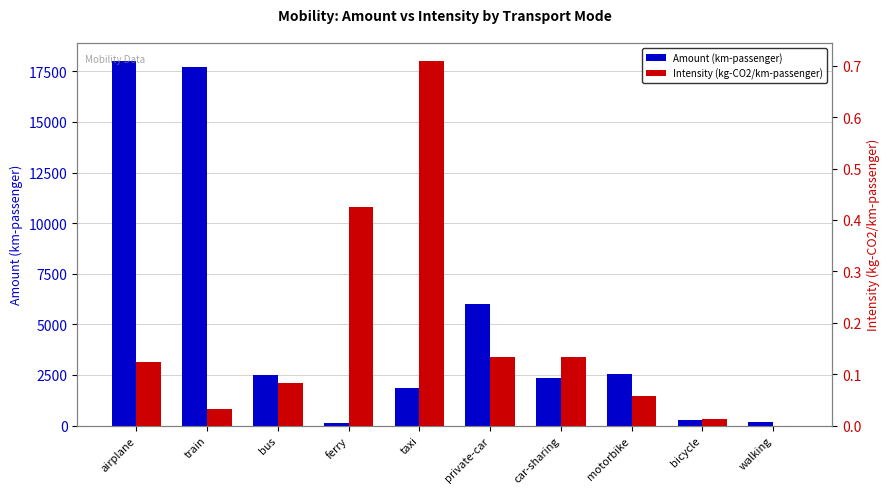

At how many categories does at least one series exceed 13845?

2